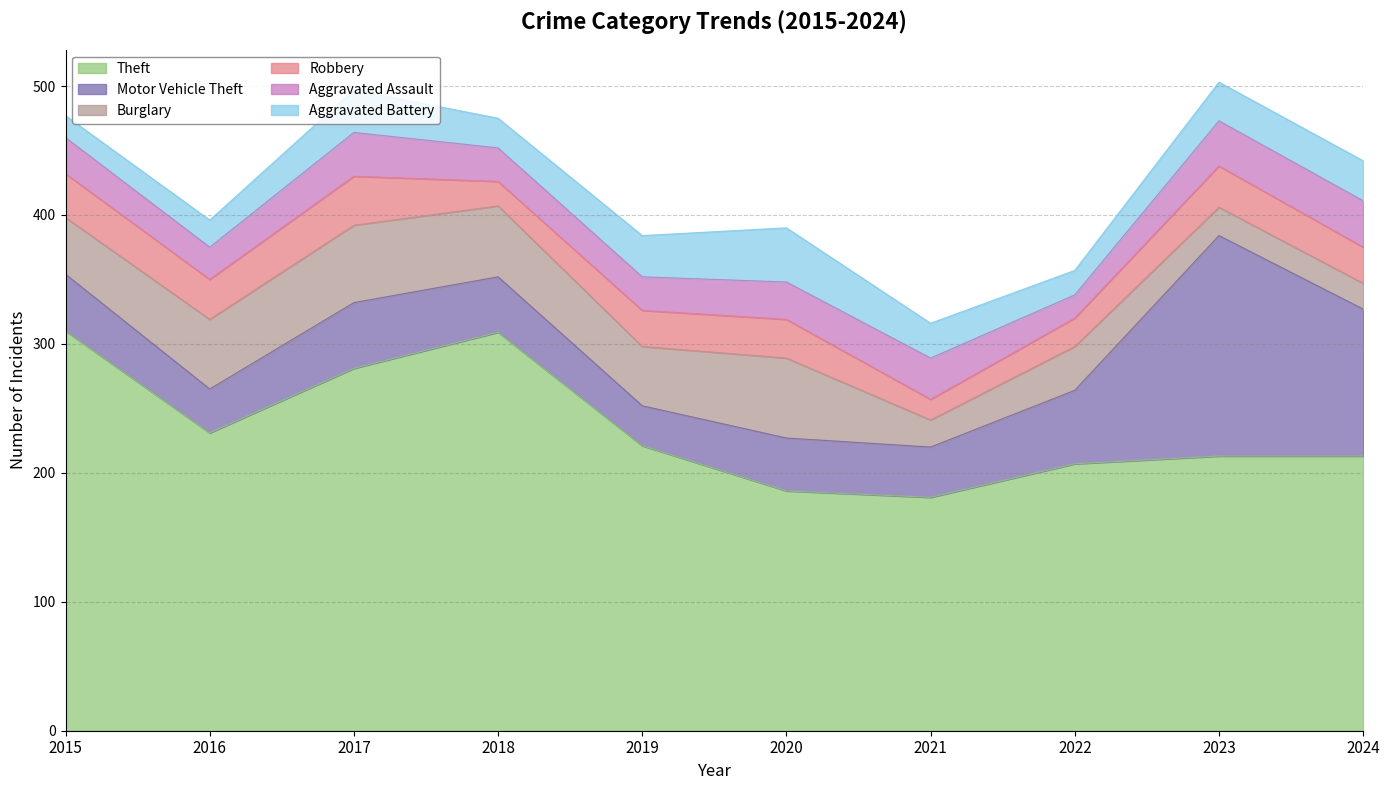

Rank the series at 2018 from lowest to highest value.

Robbery, Aggravated Battery, Aggravated Assault, Motor Vehicle Theft, Burglary, Theft